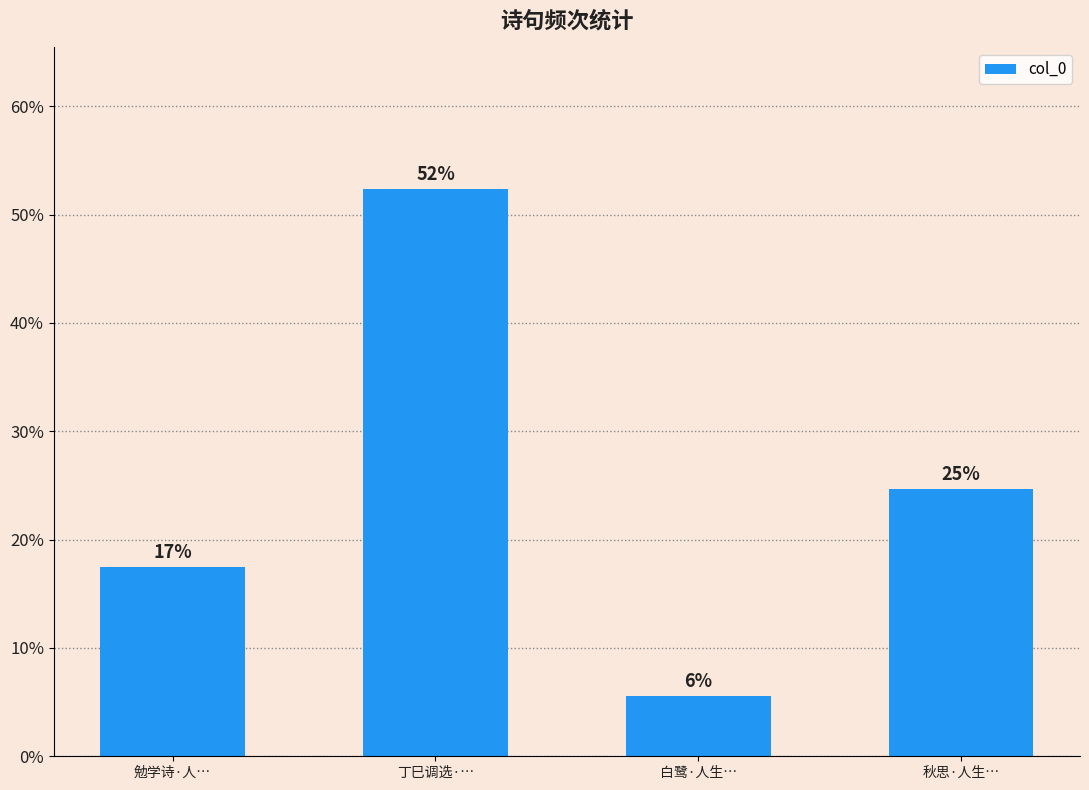

How many bars are there in total?

4